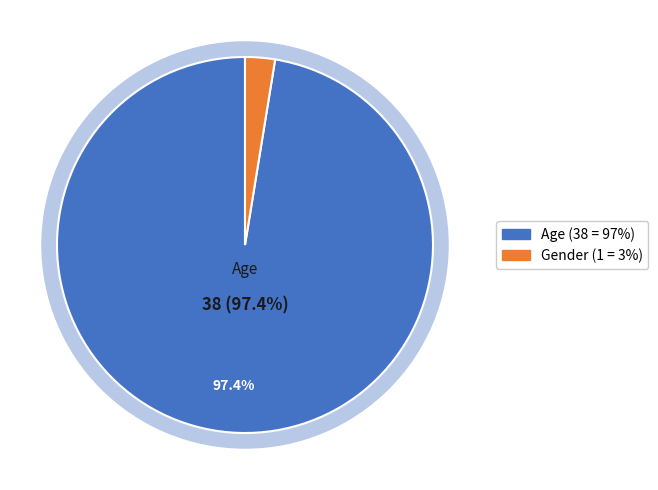

To the nearest percent, what is the difference between the Gender and Age slice percentages?

95%